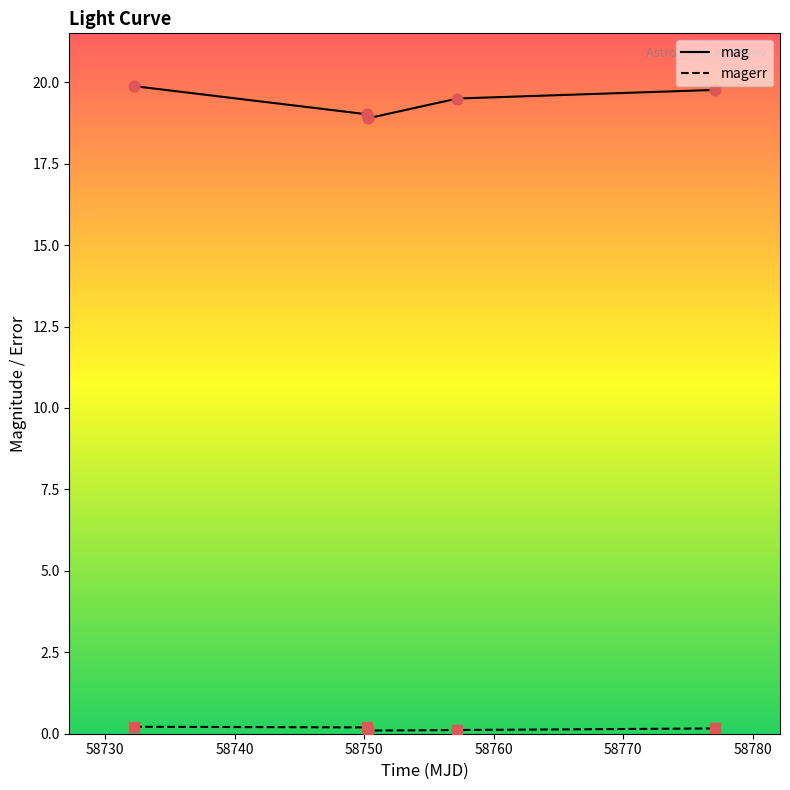

Which series has the largest total across all categories?

mag